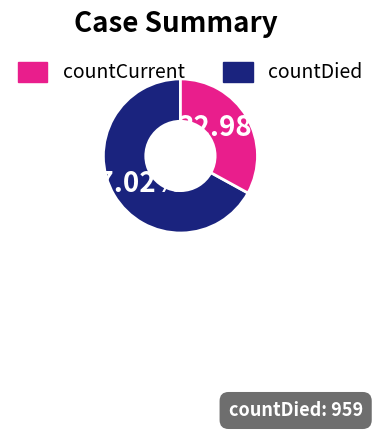

Is there a majority slice in this chart?

Yes